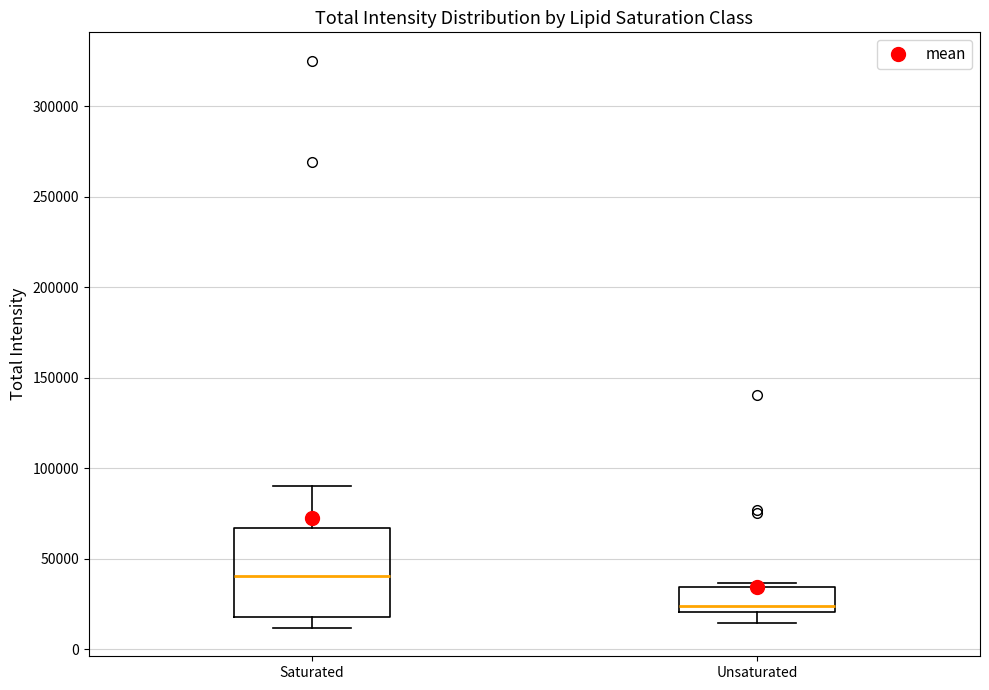

Where does the median line of the box for Saturated sit on the y-axis? The values are not printed on the chart, so give them approximately, as read against the axis.

40000